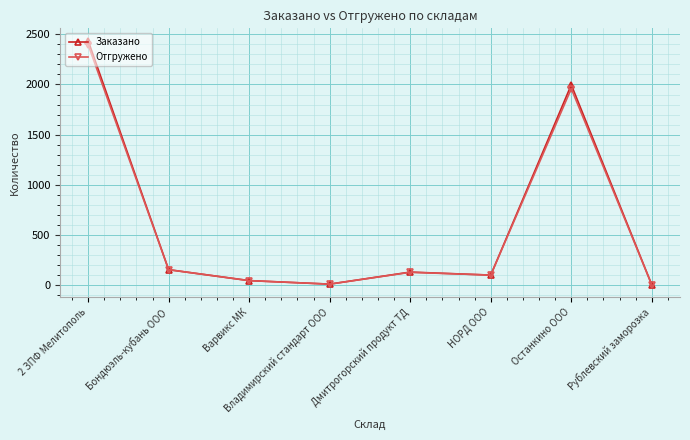

In Отгружено, how many points are lower than both neighbors (excluding endpoints)?

2